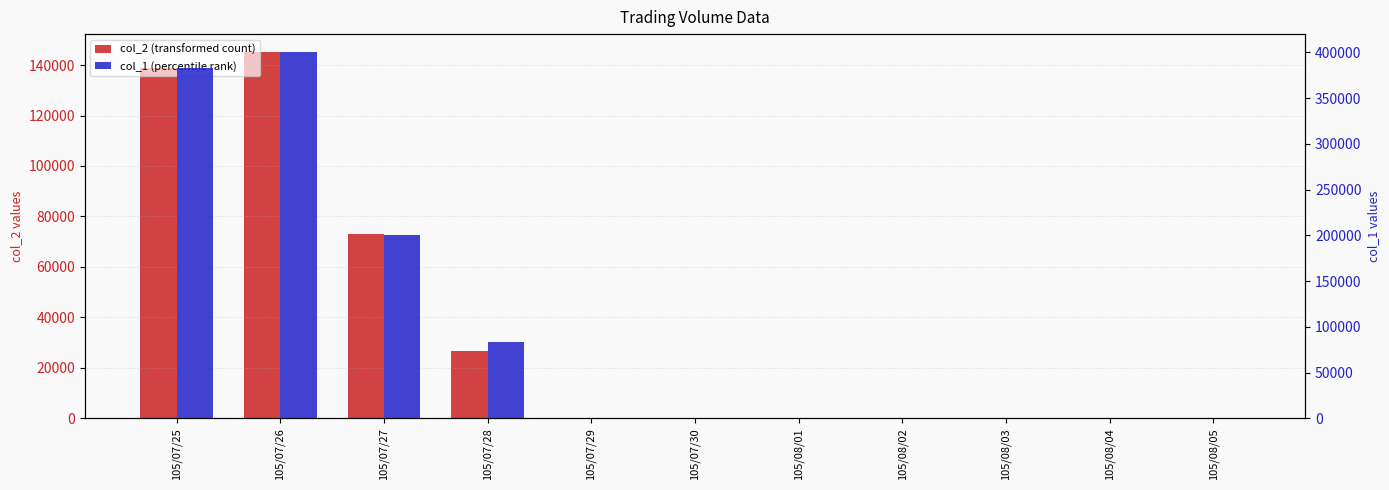

Reading right to left, transcribe all the data shown in this chart.

col_2 (transformed count): 0	0	0	0	0	0	0	26560	73000	145000	138710
col_1 (percentile rank): 0	0	0	0	0	0	0	83000	200000	400000	383000